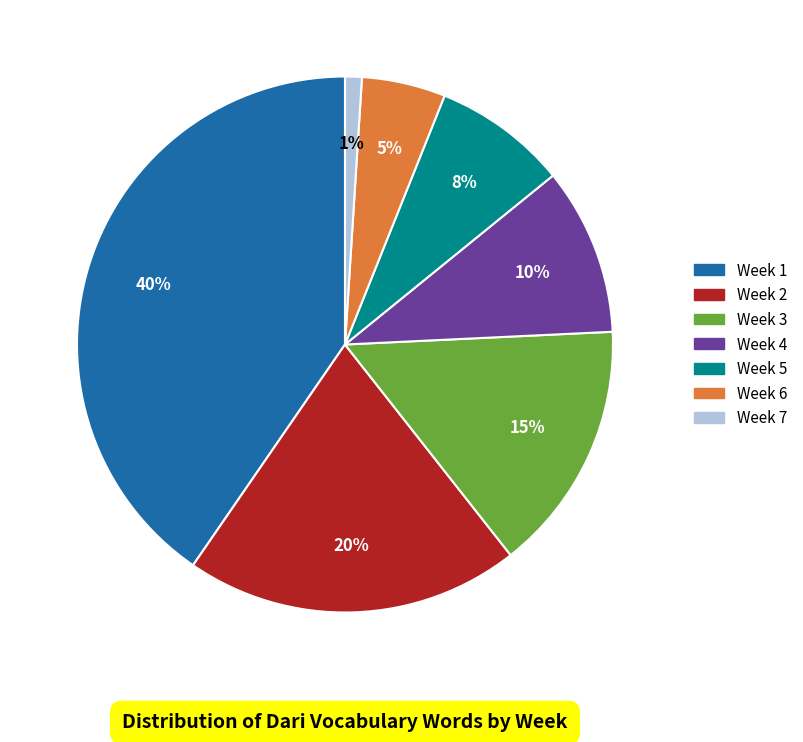

To the nearest percent, what is the difference between the largest and smallest slice percentages?

39%